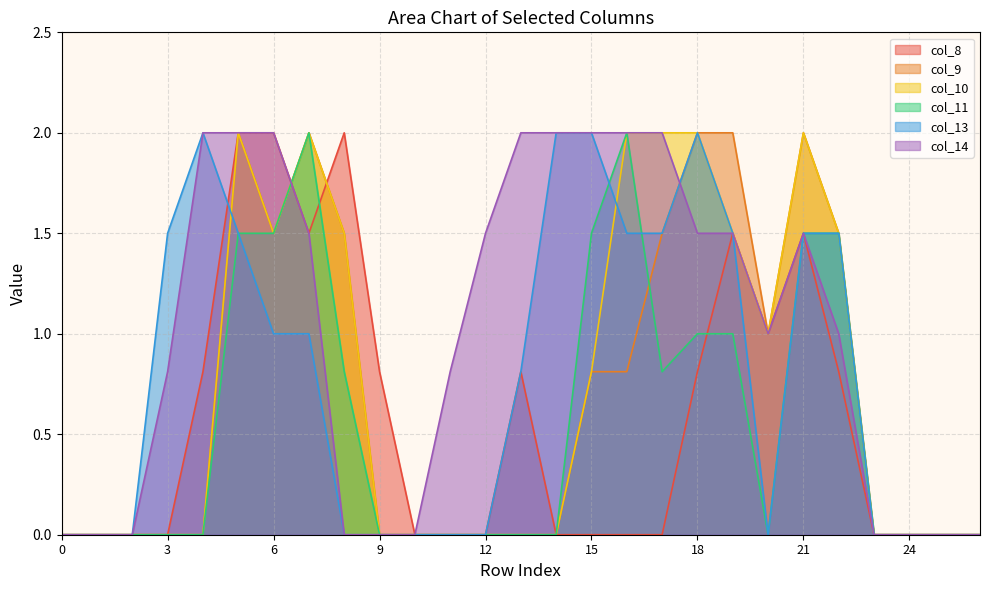

Reading left to right, transcribe all the data shown in this chart.

col_8: 0=0.0	1=0.0	2=0.0	3=0.0	4=0.8	5=2.0	6=2.0	7=1.5	8=2.0	9=0.8	10=0.0	11=0.0	12=0.0	13=0.8	14=0.0	15=0.0	16=0.0	17=0.0	18=0.8	19=1.5	20=1.0	21=1.5	22=0.8	23=0.0	24=0.0	25=0.0	26=0.0
col_9: 0=0.0	1=0.0	2=0.0	3=0.0	4=0.0	5=2.0	6=1.5	7=2.0	8=1.5	9=0.0	10=0.0	11=0.0	12=0.0	13=0.0	14=0.0	15=0.8	16=0.8	17=1.5	18=2.0	19=2.0	20=1.0	21=2.0	22=1.5	23=0.0	24=0.0	25=0.0	26=0.0
col_10: 0=0.0	1=0.0	2=0.0	3=0.0	4=0.0	5=2.0	6=1.5	7=2.0	8=1.5	9=0.0	10=0.0	11=0.0	12=0.0	13=0.0	14=0.0	15=0.8	16=2.0	17=2.0	18=2.0	19=1.5	20=1.0	21=2.0	22=1.5	23=0.0	24=0.0	25=0.0	26=0.0
col_11: 0=0.0	1=0.0	2=0.0	3=0.0	4=0.0	5=1.5	6=1.5	7=2.0	8=0.8	9=0.0	10=0.0	11=0.0	12=0.0	13=0.0	14=0.0	15=1.5	16=2.0	17=0.8	18=1.0	19=1.0	20=0.0	21=1.5	22=1.5	23=0.0	24=0.0	25=0.0	26=0.0
col_13: 0=0.0	1=0.0	2=0.0	3=1.5	4=2.0	5=1.5	6=1.0	7=1.0	8=0.0	9=0.0	10=0.0	11=0.0	12=0.0	13=0.8	14=2.0	15=2.0	16=1.5	17=1.5	18=2.0	19=1.5	20=0.0	21=1.5	22=1.5	23=0.0	24=0.0	25=0.0	26=0.0
col_14: 0=0.0	1=0.0	2=0.0	3=0.8	4=2.0	5=2.0	6=2.0	7=1.5	8=0.0	9=0.0	10=0.0	11=0.8	12=1.5	13=2.0	14=2.0	15=2.0	16=2.0	17=2.0	18=1.5	19=1.5	20=1.0	21=1.5	22=1.0	23=0.0	24=0.0	25=0.0	26=0.0